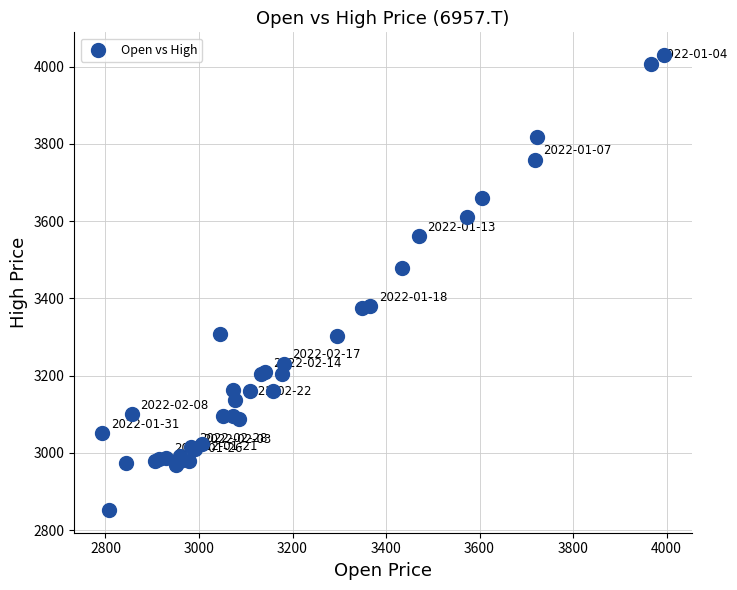

What Y value in the scatter plot is closest to 3440?

3479.1